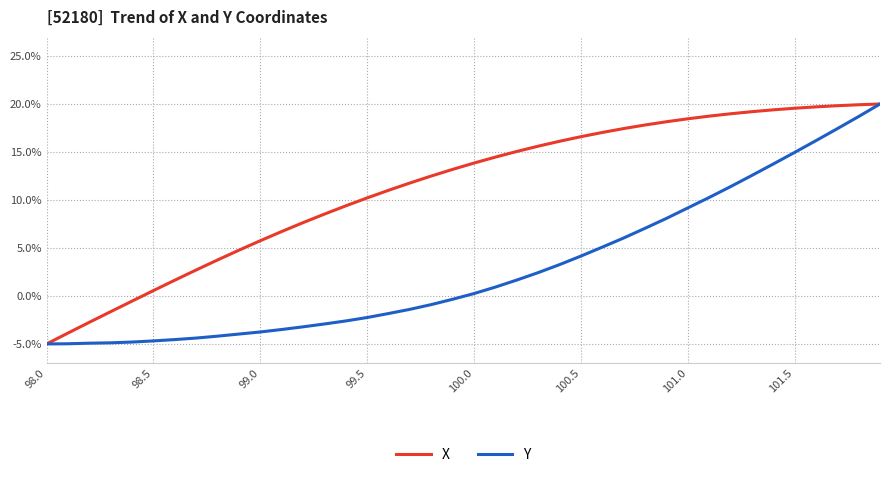

Which series has the largest total across all categories?

X